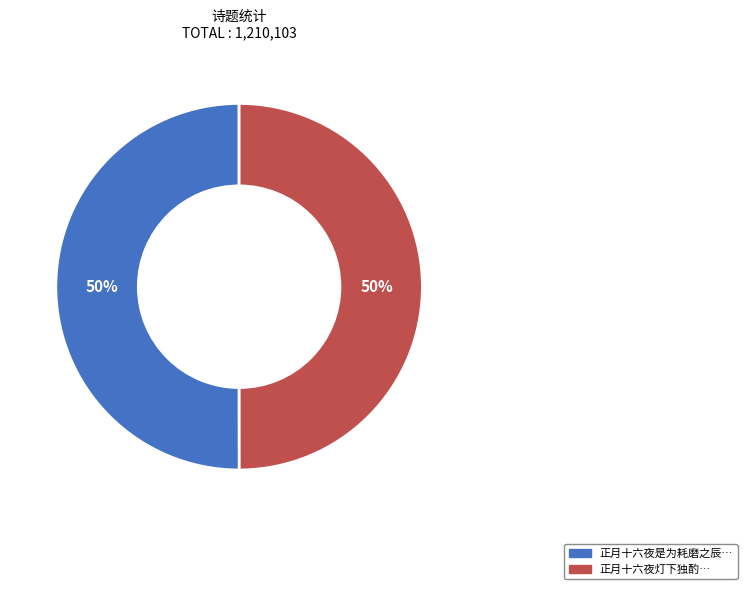

To the nearest percent, what is the average slice percentage?

50%